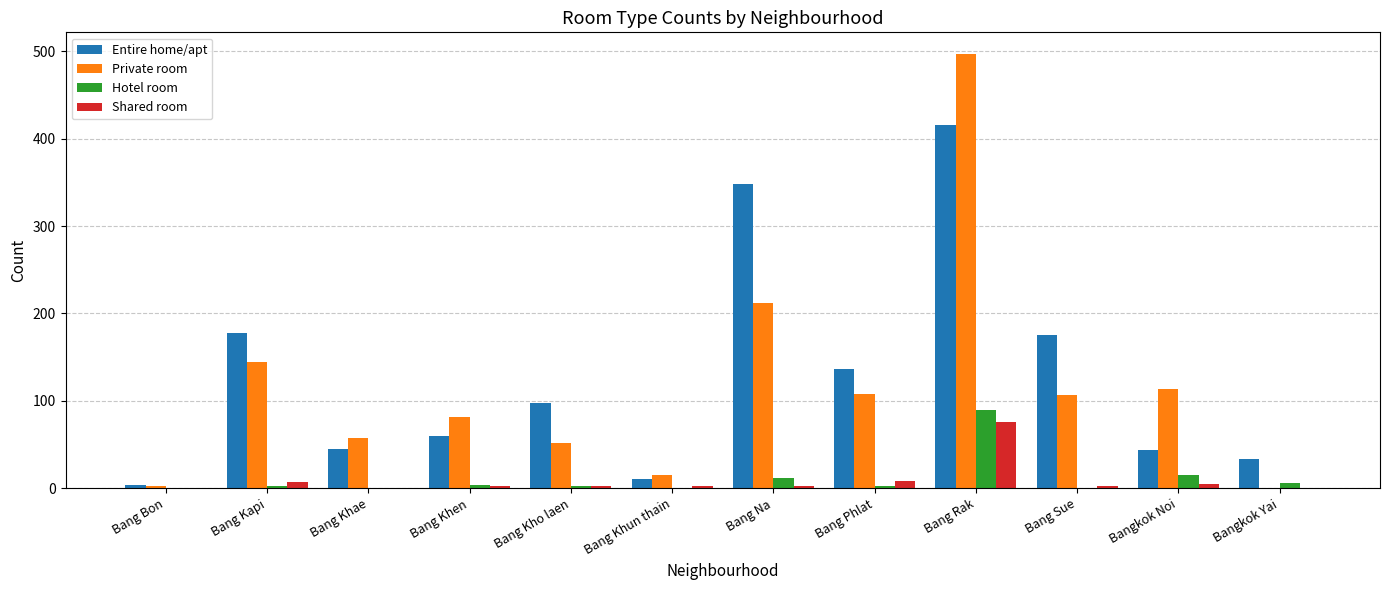

At which category is the sum across all series the highest?

Bang Rak